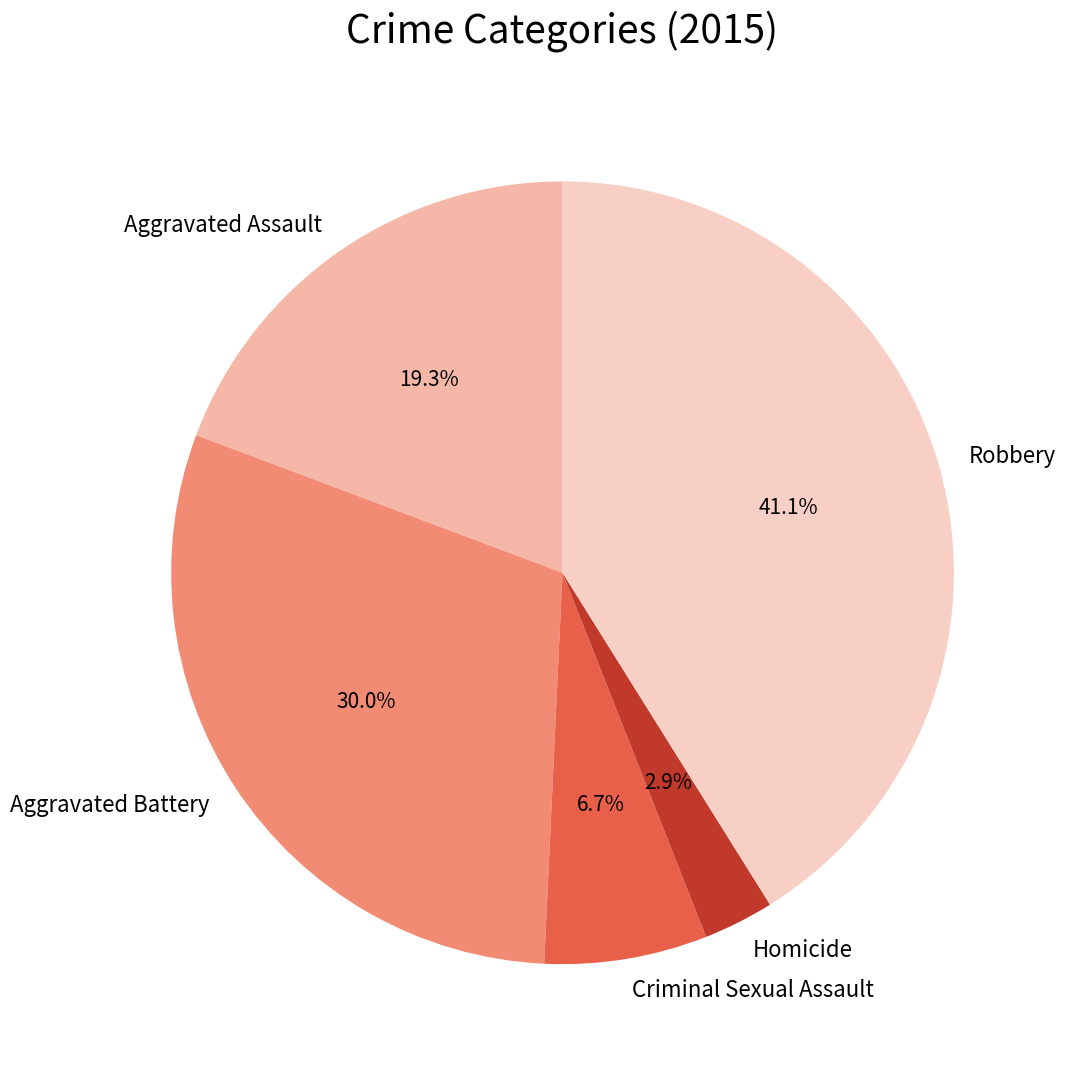

To the nearest percent, what is the combined percentage of Aggravated Battery and Aggravated Assault?

49%